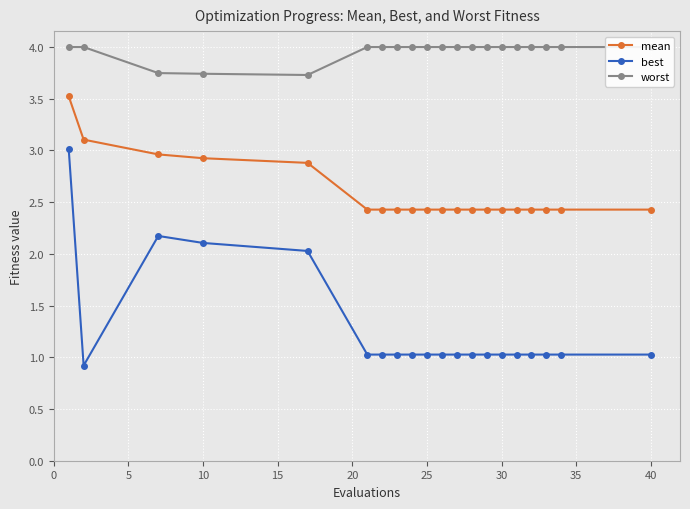

The value of mean at 25 is 3.7. True or false?

False